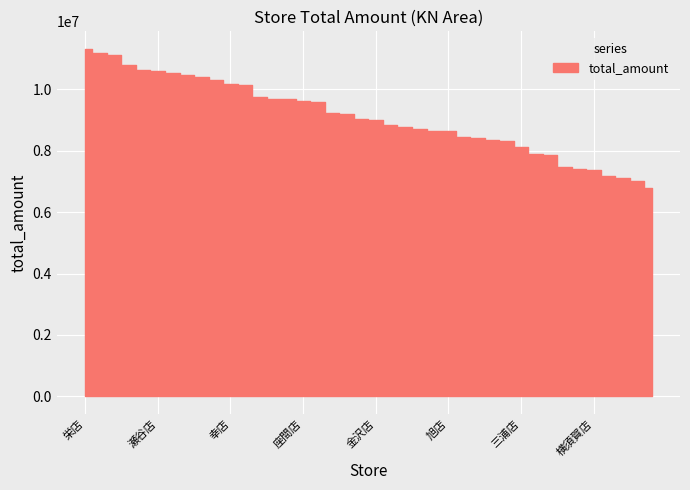

List the labels in order of value, largest first.

栄店, 戸塚店, 中原店, 鶴見店, 泉店, 瀬谷店, 伊勢原店, 厚木店, 相模原店, 麻生店, 幸店, 横浜南店, 大和店, 綾瀬店, 保土ケ谷店, 座間店, 神奈川店, 港南店, 足柄上店, 横浜緑店, 金沢店, 中店, 平塚店, 海老名店, 秦野店, 旭店, 川崎店, 藤沢店, 高津店, 青葉店, 三浦店, 川崎多摩店, 高座店, 逗子店, 南足柄店, 横須賀店, 都筑店, 愛甲店, 港北店, 磯子店